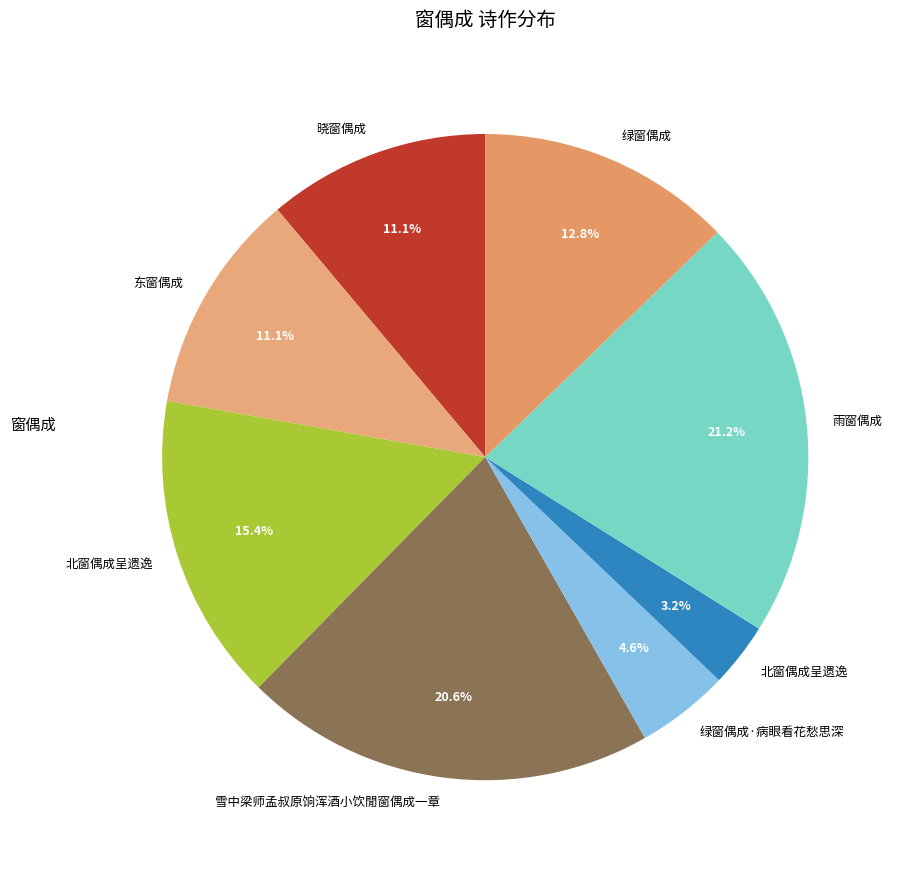

Count the number of slices in the pie.

8